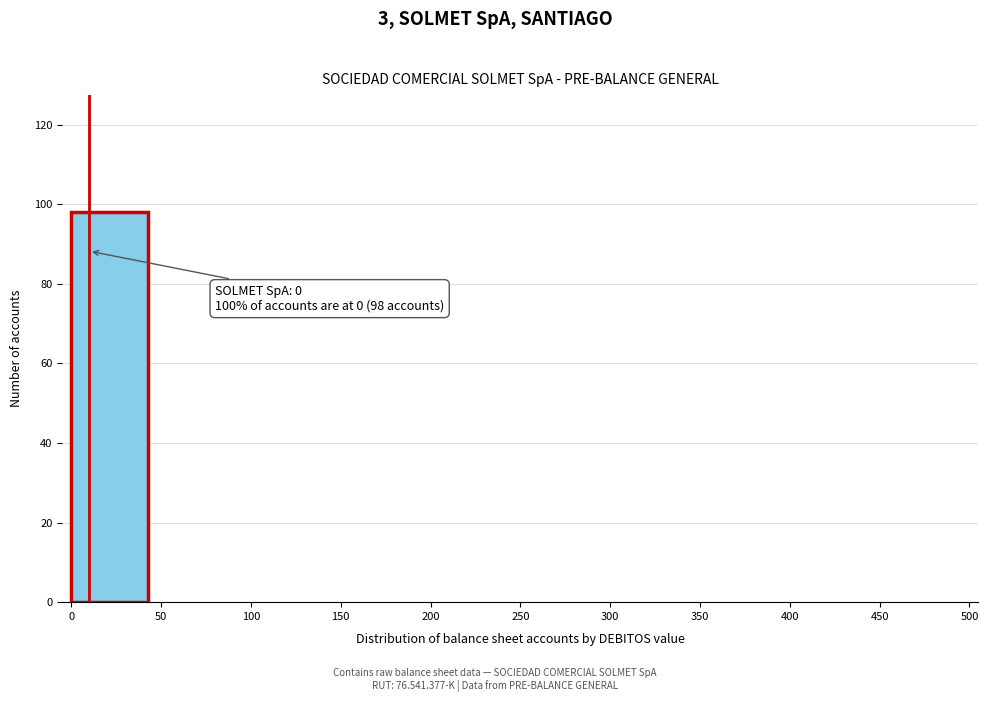

Over which range of the x-axis is the bar tallest?

0 to 50